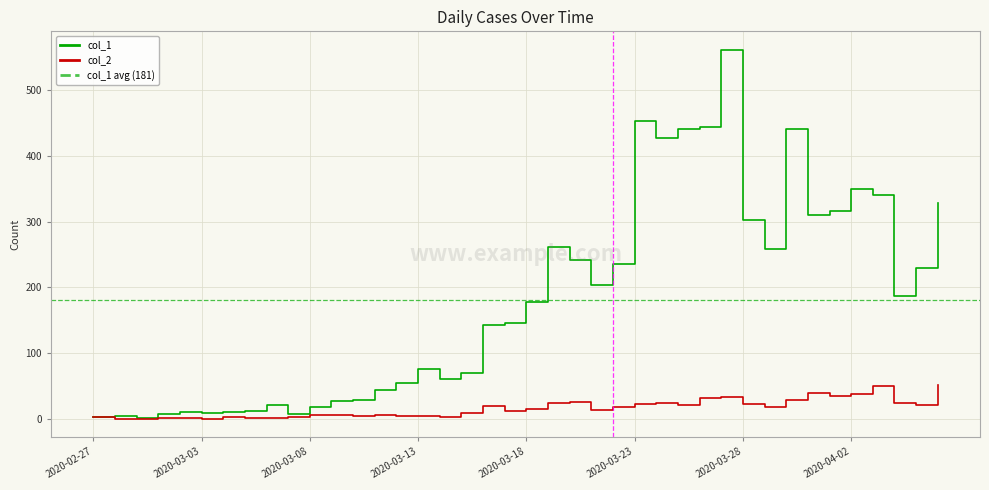

The value of col_2 at 2020-03-03 is 0. True or false?

True